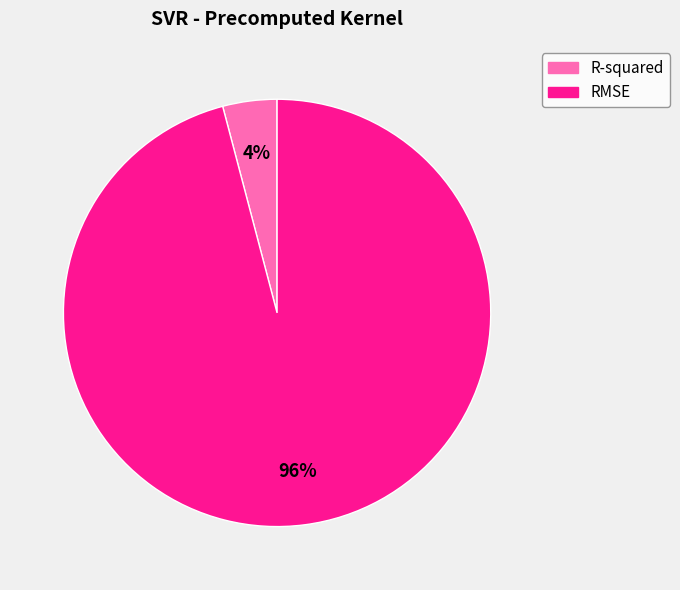

What is the majority slice?

RMSE